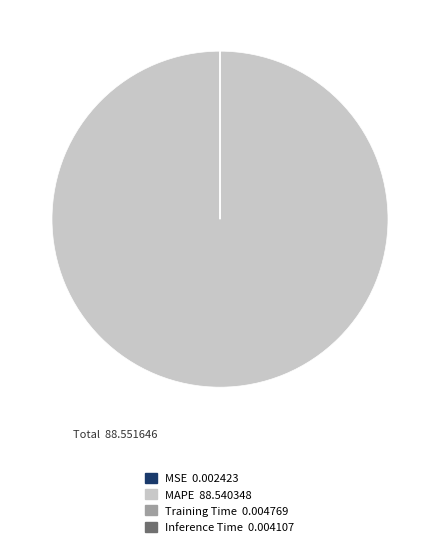

The MAPE slice represents 100% of the pie. True or false?

True